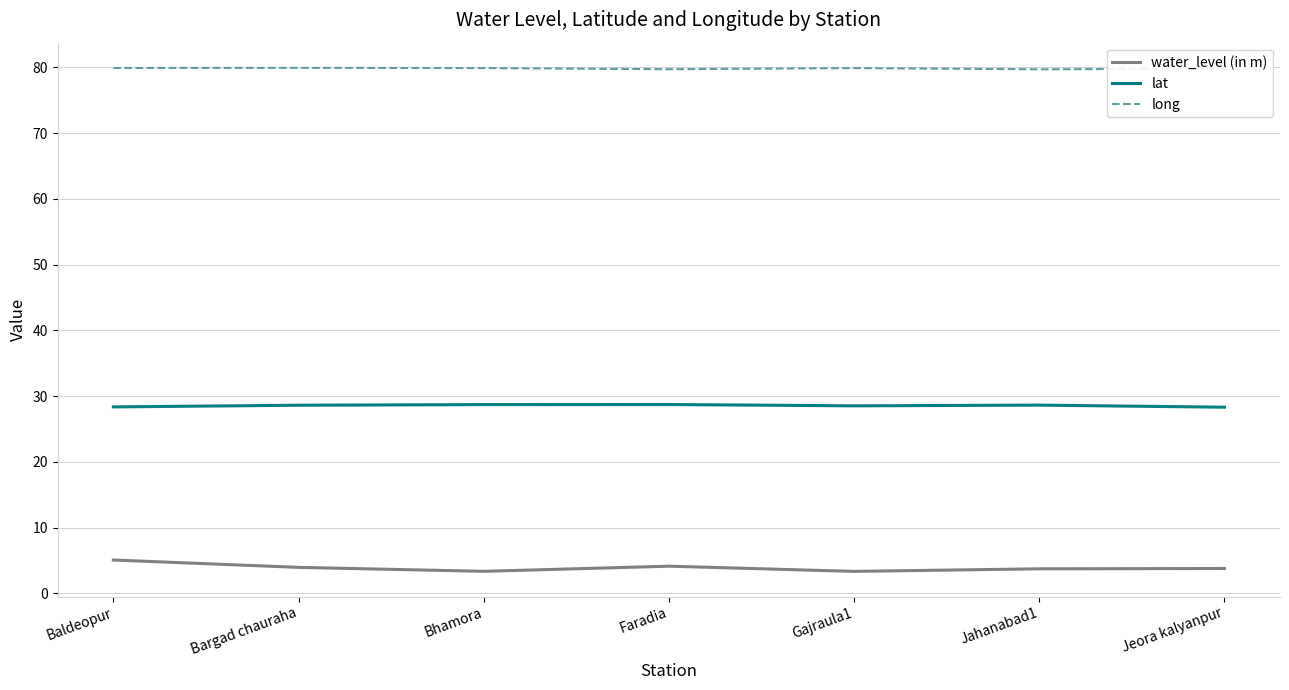

Does the chart have visible grid lines?

Yes